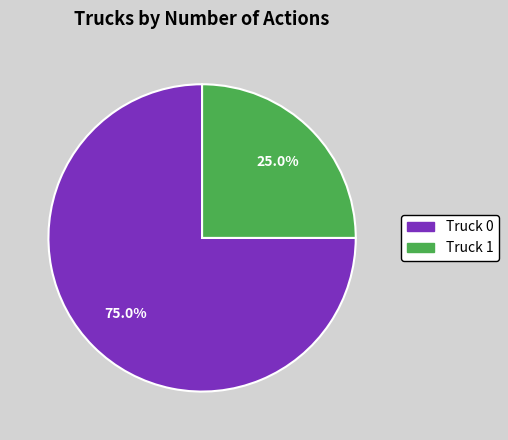

True or false: Truck 0 accounts for 75% of the total.

True